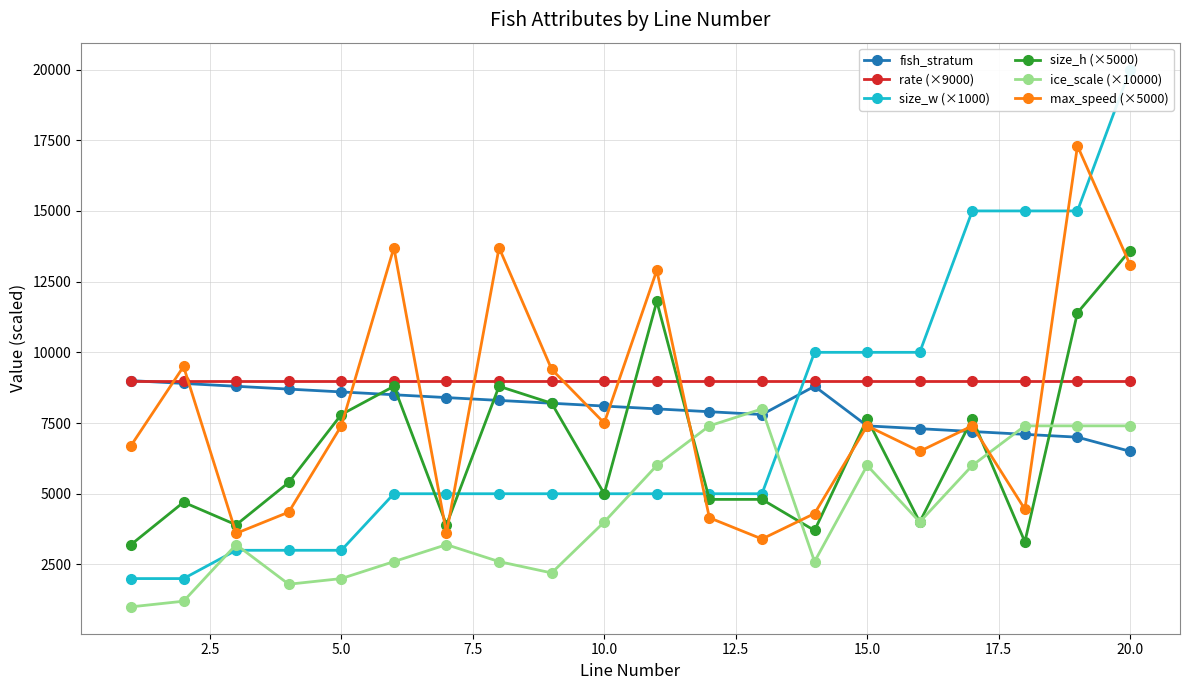

Does the chart display data point markers on the line(s)?

Yes